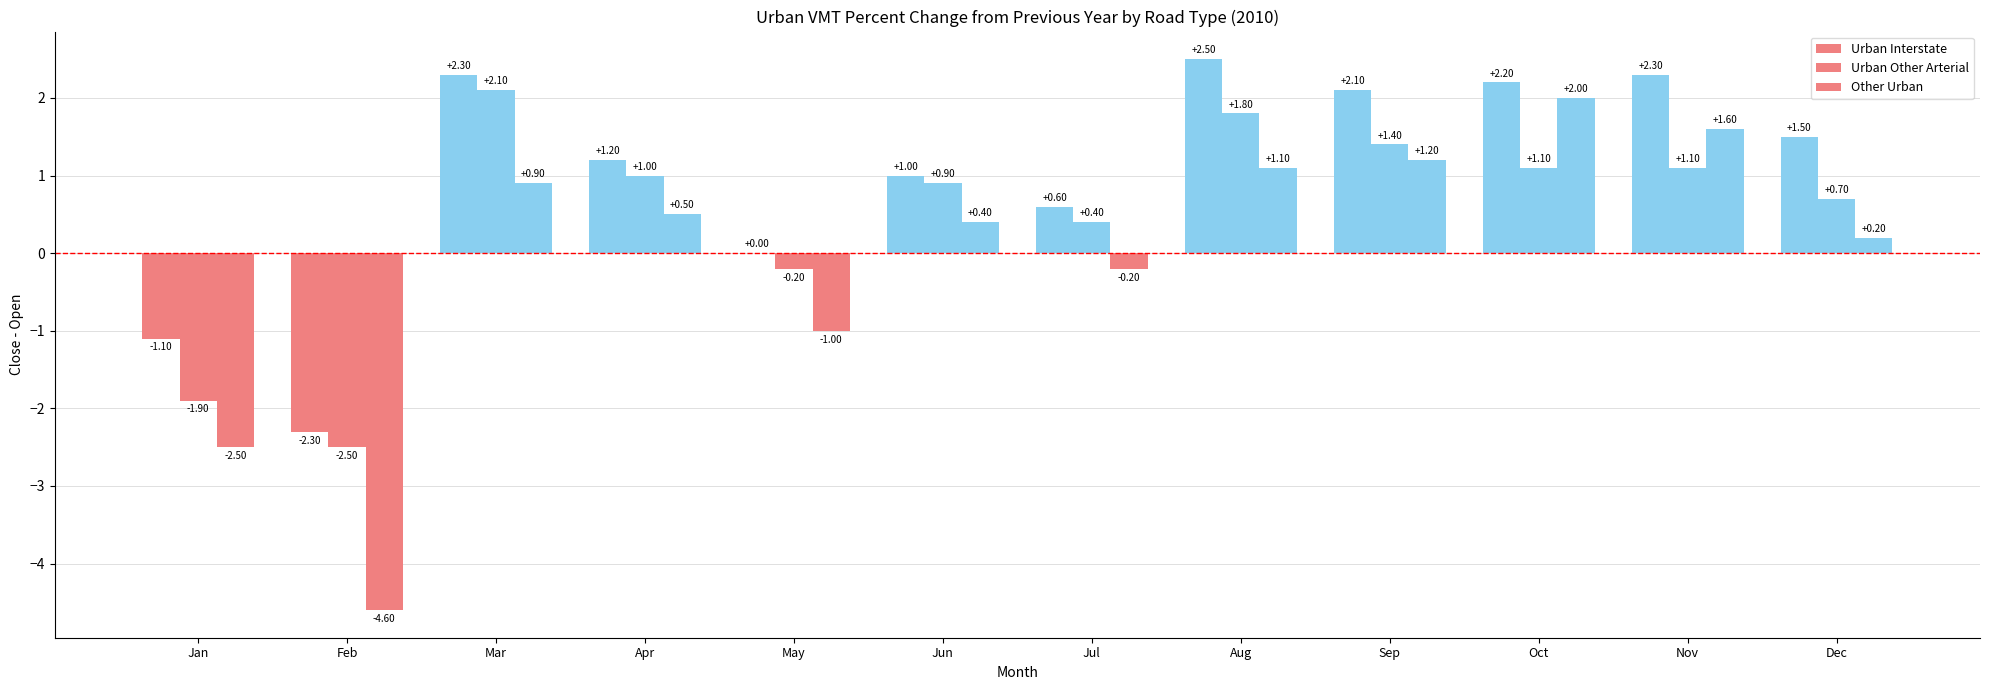

What is the average value of the Urban Interstate series?

1.0